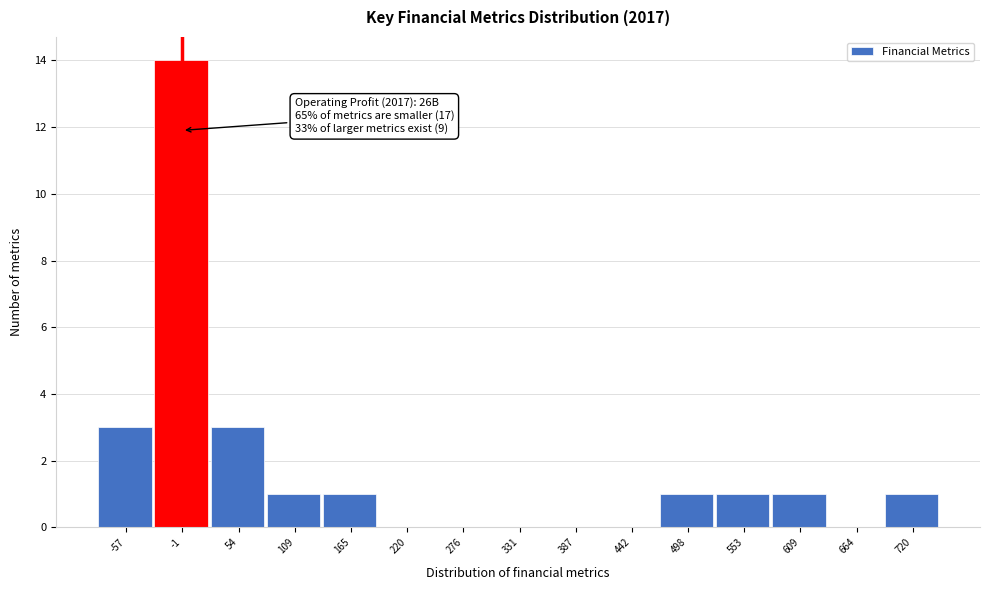

Reading left to right, transcribe all the data shown in this chart.

-57=3	-1=14	54=3	109=1	165=1	220=0	276=0	331=0	387=0	442=0	498=1	553=1	609=1	664=0	720=1